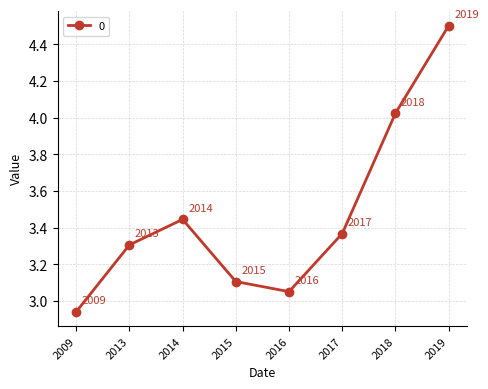

How many points are higher than both their immediate neighbors (excluding endpoints)?

1